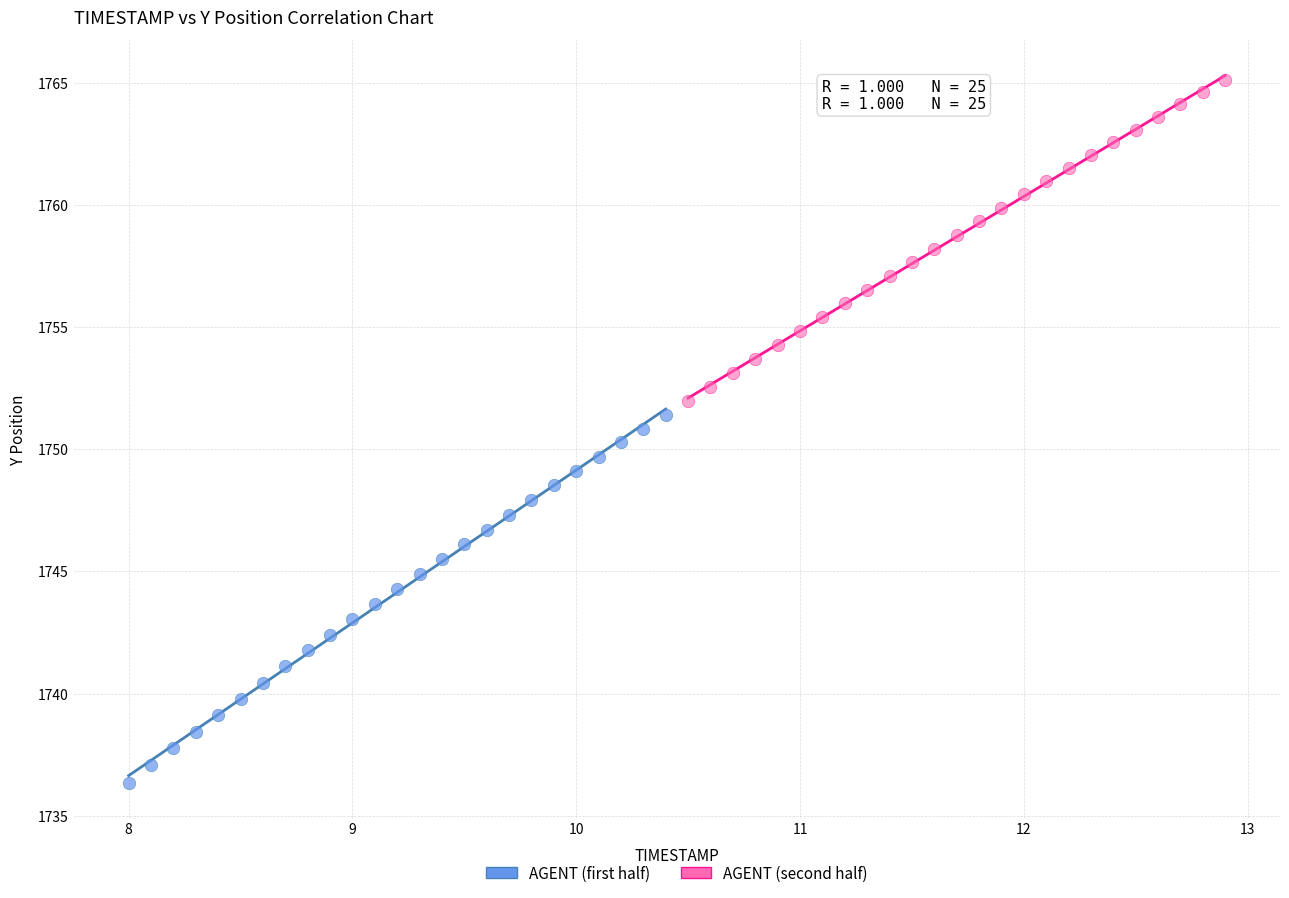

Which series reaches the maximum Y coordinate?

AGENT (second half)